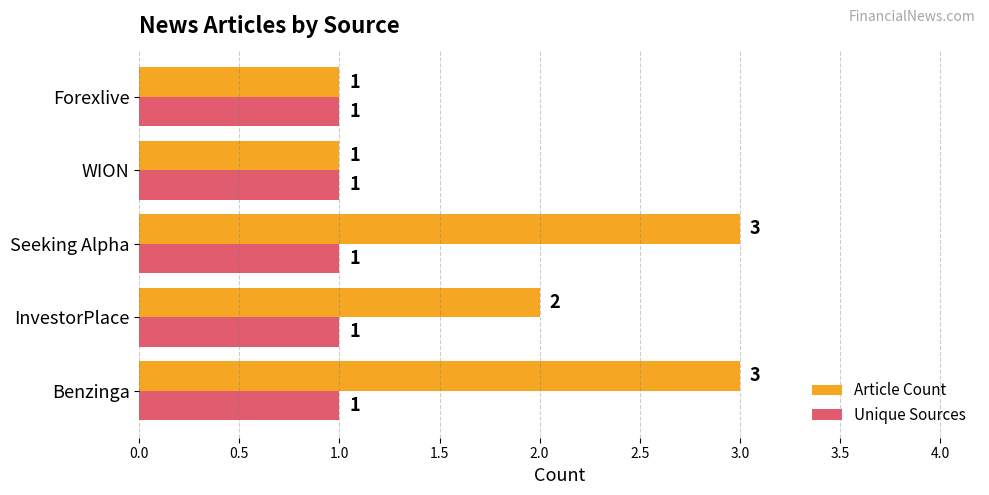

Is it true that Unique Sources equals 0 at InvestorPlace?

False